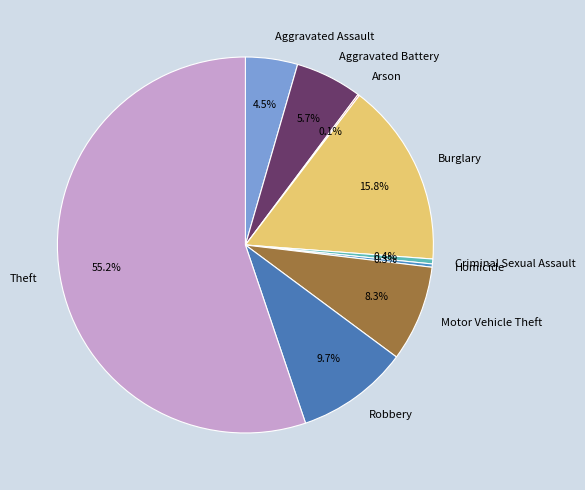

Which has a higher value, Motor Vehicle Theft or Aggravated Assault?

Motor Vehicle Theft